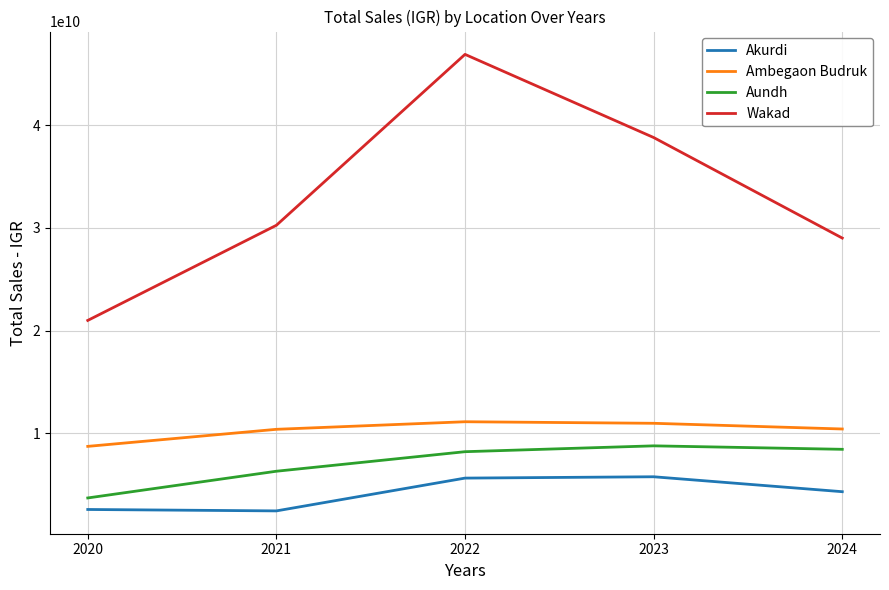

True or false: Akurdi and Ambegaon Budruk intersect in this chart.

False